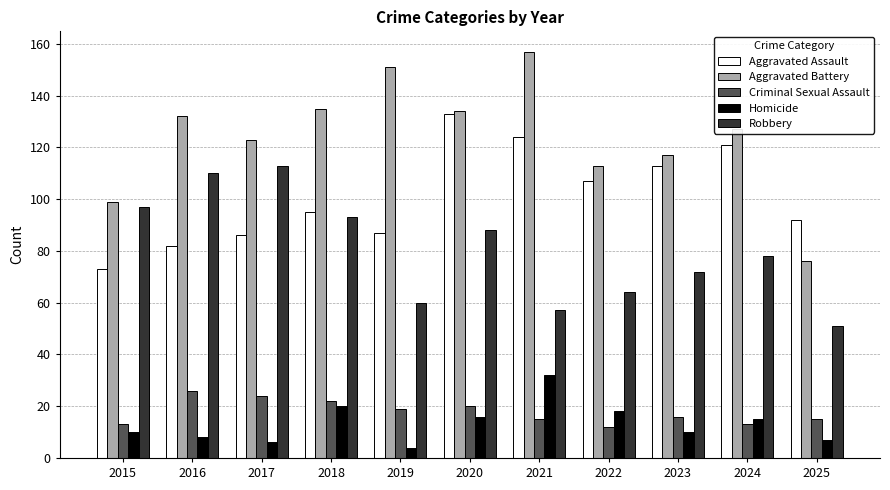

Reading left to right, list all the values displayed in this chart.

Aggravated Assault: 73	82	86	95	87	133	124	107	113	121	92
Aggravated Battery: 99	132	123	135	151	134	157	113	117	127	76
Criminal Sexual Assault: 13	26	24	22	19	20	15	12	16	13	15
Homicide: 10	8	6	20	4	16	32	18	10	15	7
Robbery: 97	110	113	93	60	88	57	64	72	78	51